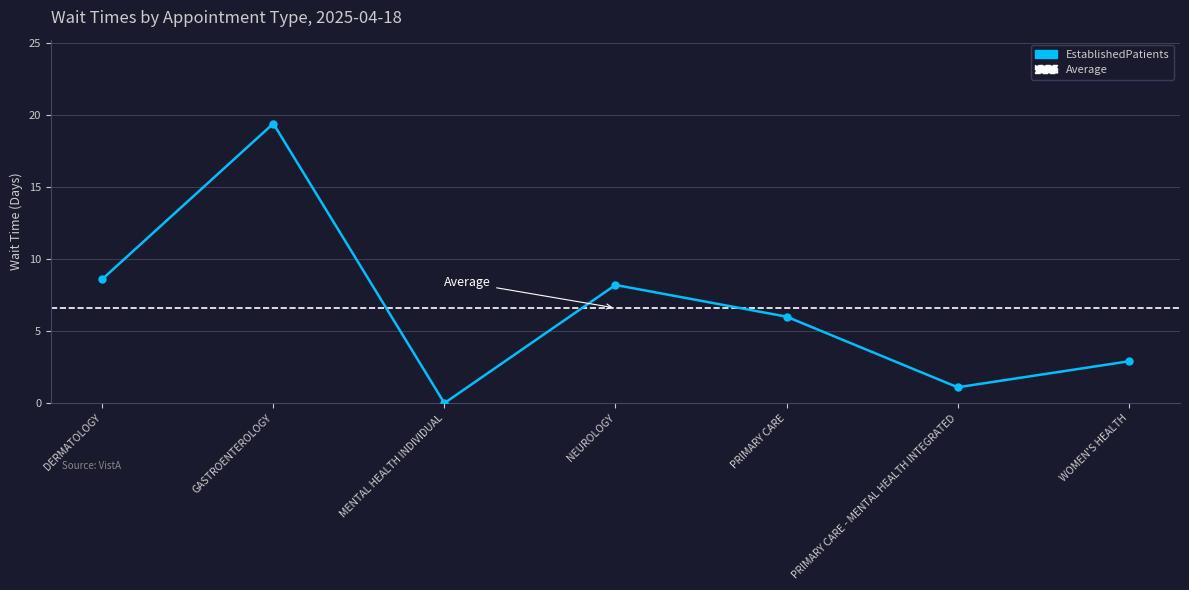

Does the chart have visible grid lines?

Yes